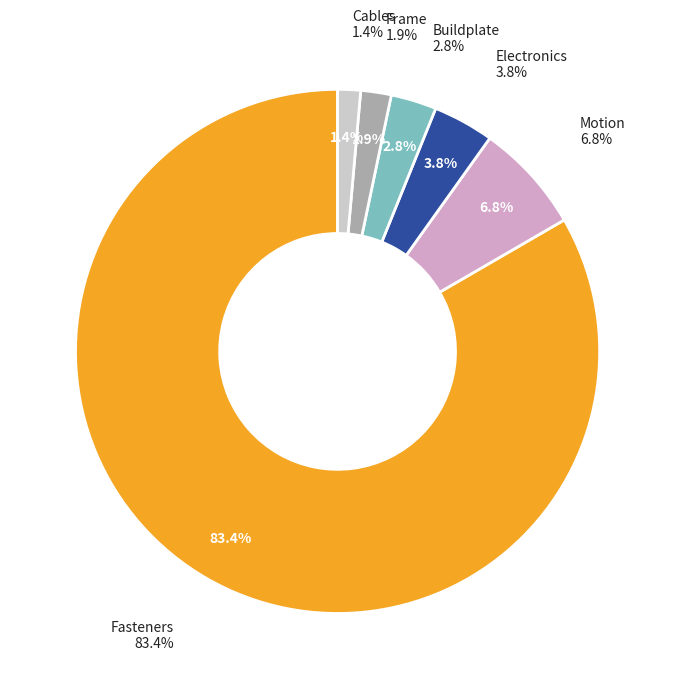

To the nearest percent, what portion does Frame represent?

2%